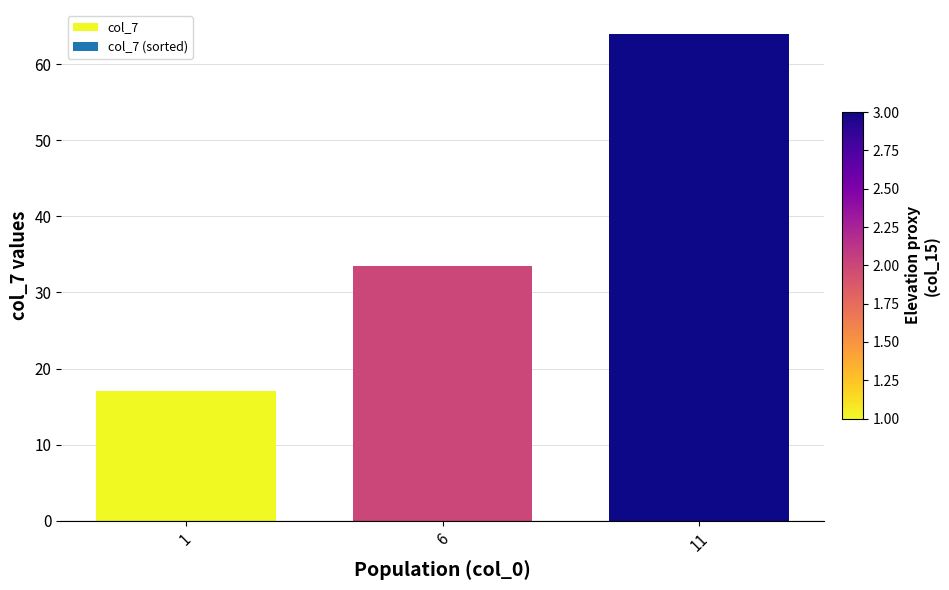

Does the chart contain stacked bars?

No